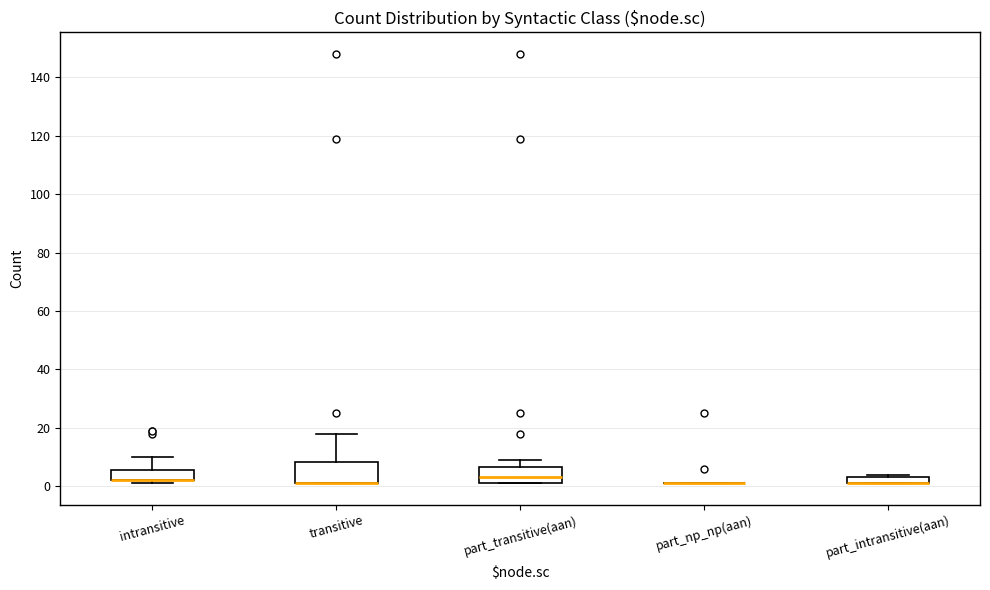

Where is the upper edge of the box for part_intransitive(aan) on the y-axis? The values are not printed on the chart, so give them approximately, as read against the axis.

4